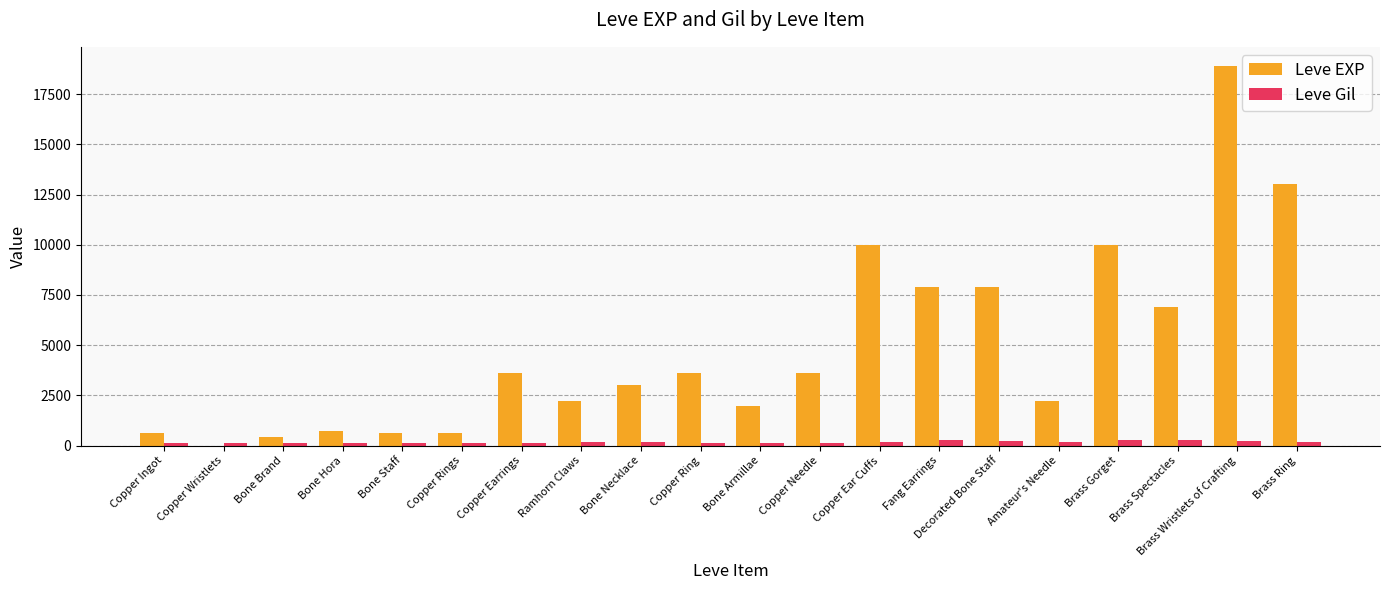

What is the maximum value for Leve EXP?

18910